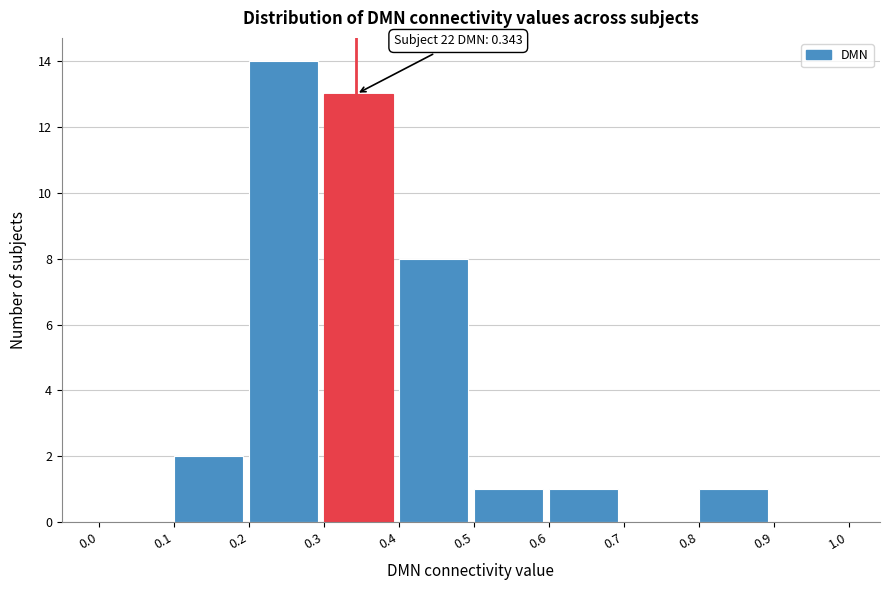

Over which range of the x-axis is the bar tallest?

0.2 to 0.3